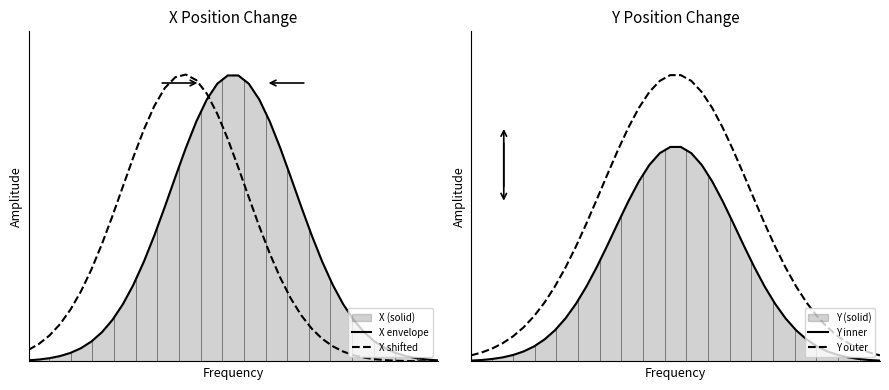

How many categories are shown in the chart?

40